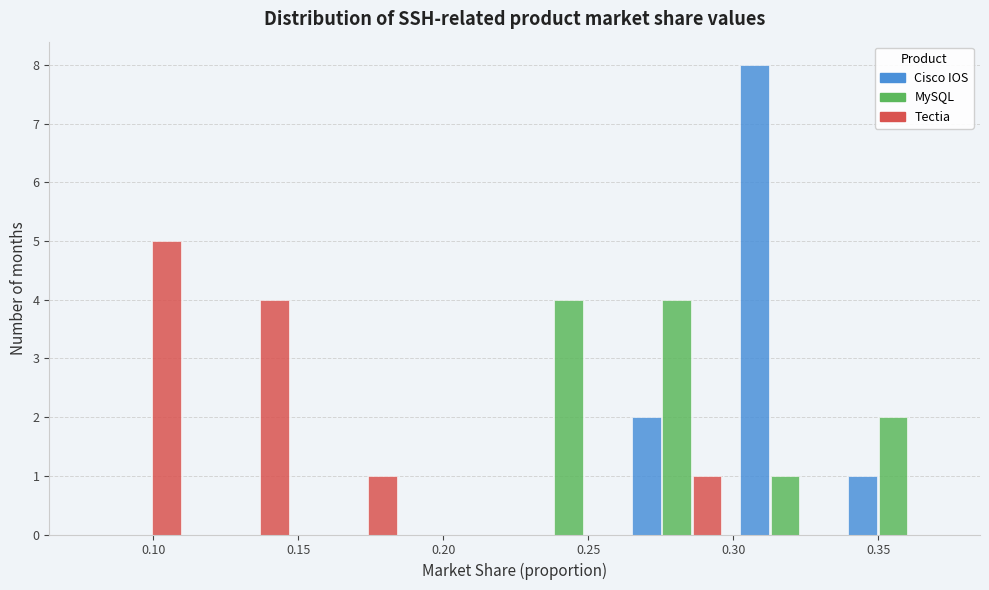

What is the height of the Tectia bar covering 0.150 to 0.185 on the x-axis? Neither the bar edges nor the heights are printed on the chart, so give them approximately, as read against the axes.

1